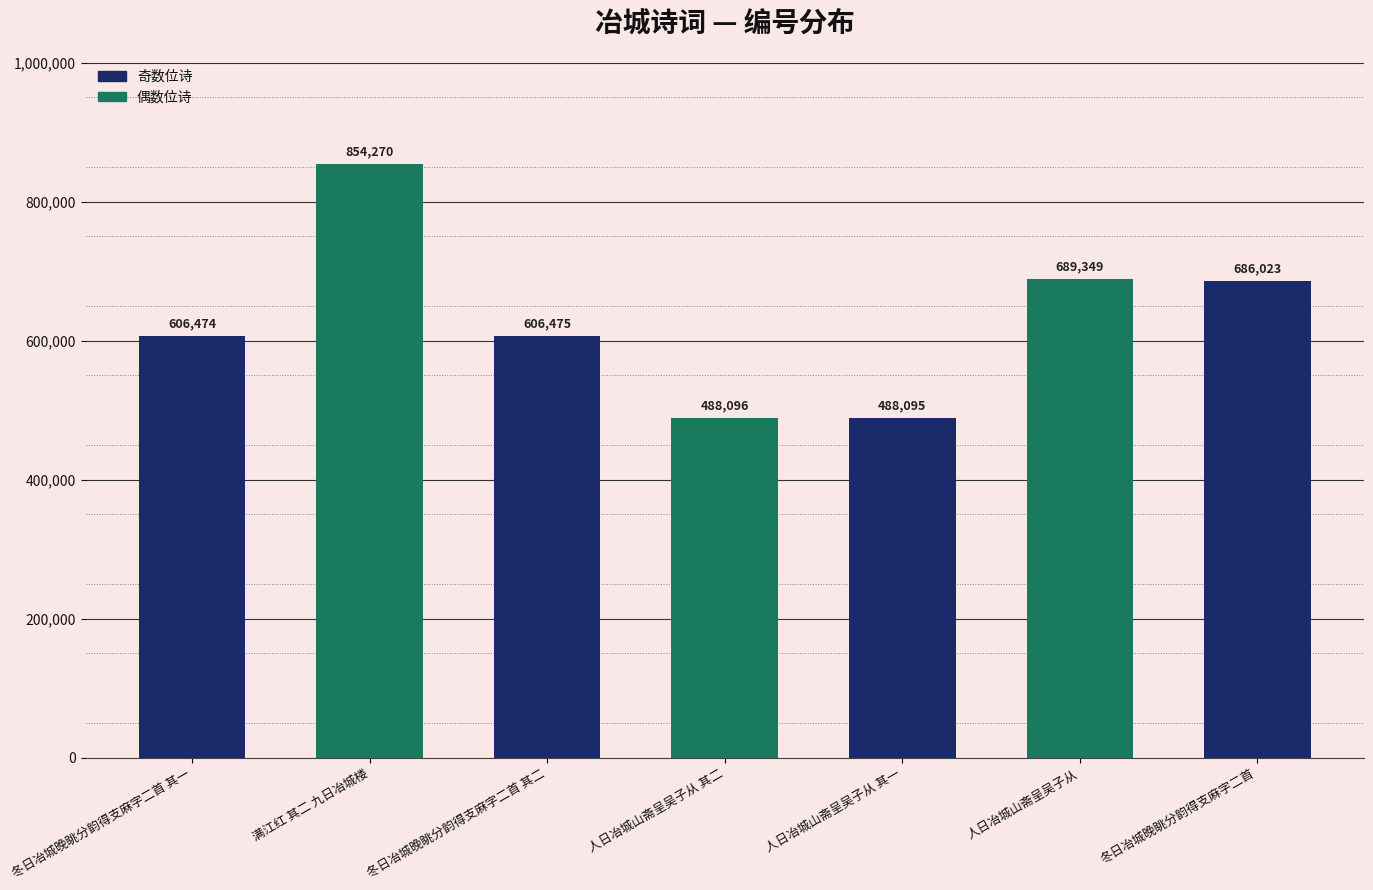

Does the chart contain any negative values?

No